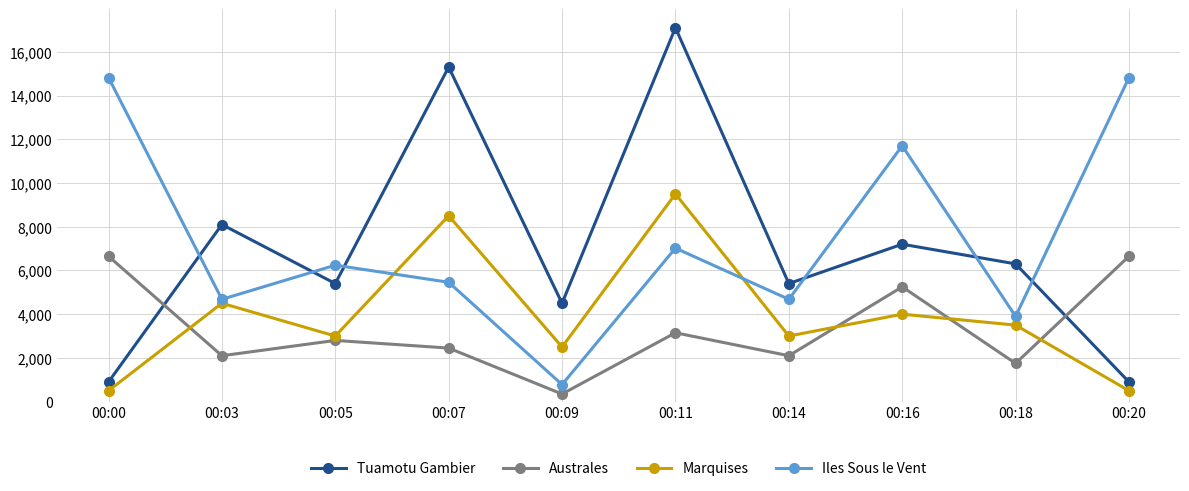

Which series has the largest total across all categories?

Iles Sous le Vent